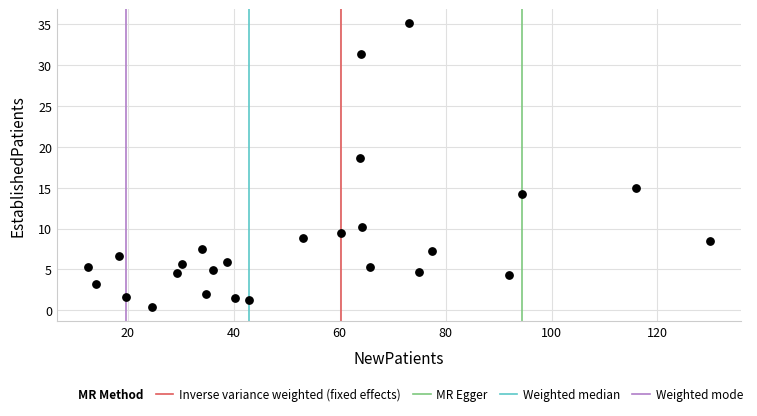

What is the range of Y values (max minus min)?

34.7